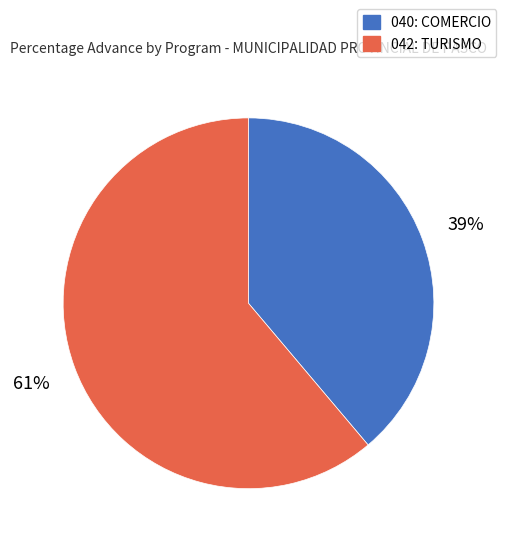

To the nearest percent, what percentage of the pie is 040: COMERCIO?

39%